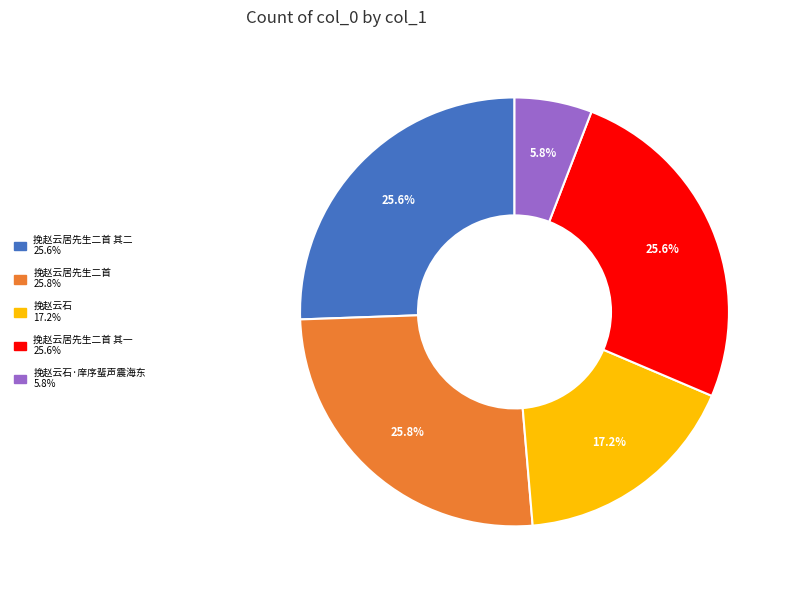

Is there any slice that represents more than half of the pie?

No